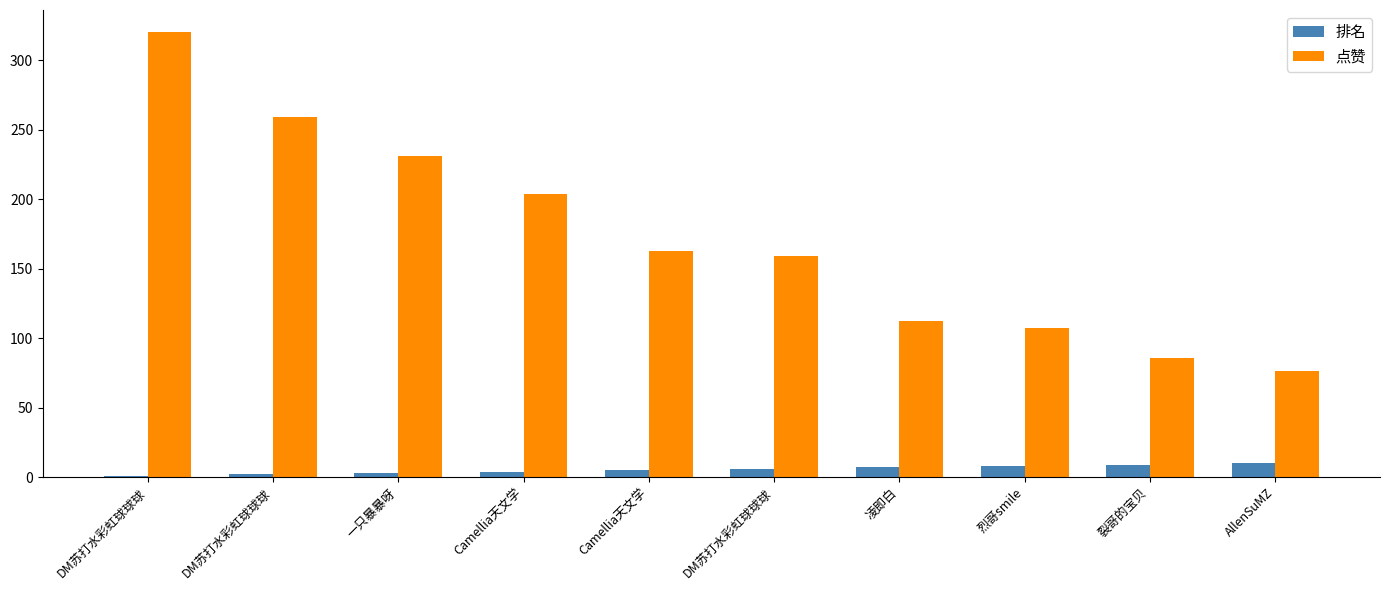

Which series has the widest spread of values?

点赞